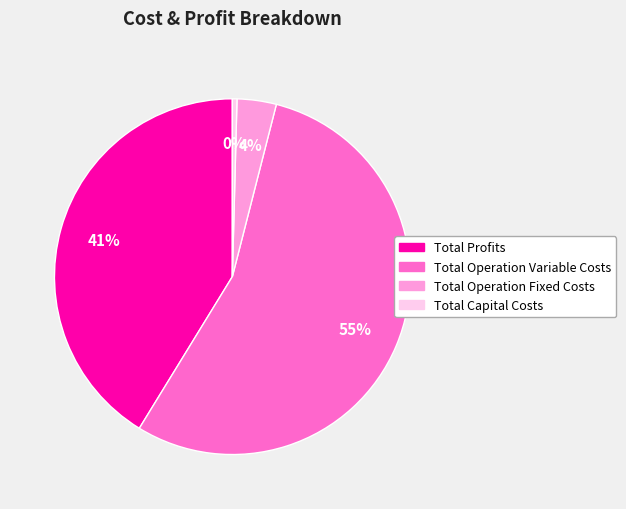

To the nearest percent, what is the difference between the Total Operation Variable Costs and Total Operation Fixed Costs slice percentages?

51%